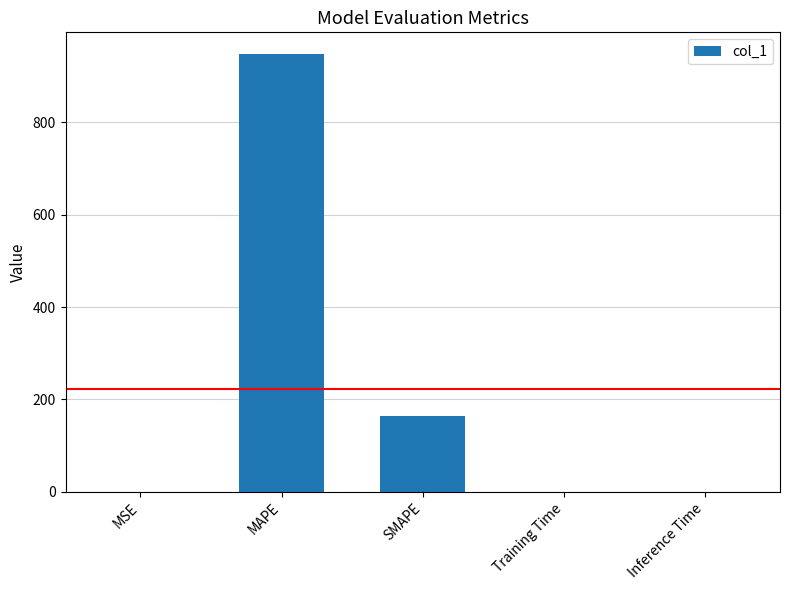

What is the sum of all values?

1112.4